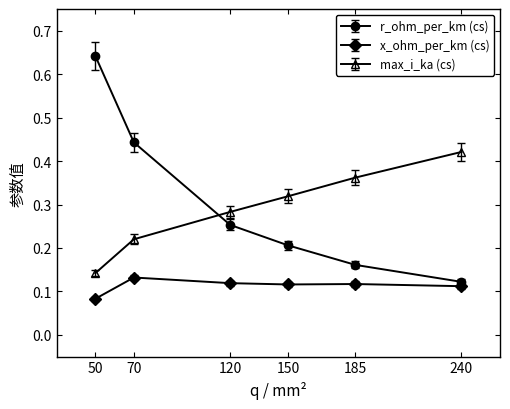

Rank the series by their maximum value, from lowest to highest.

x_ohm_per_km (cs), max_i_ka (cs), r_ohm_per_km (cs)